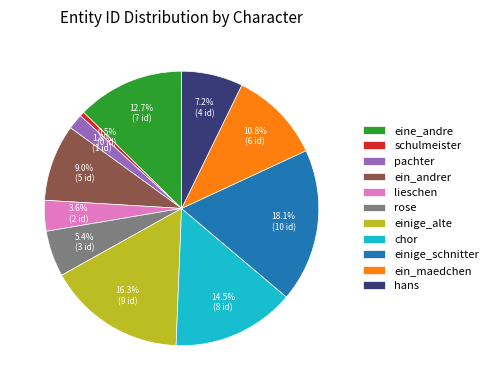

Between pachter and einige_schnitter, which is larger?

einige_schnitter